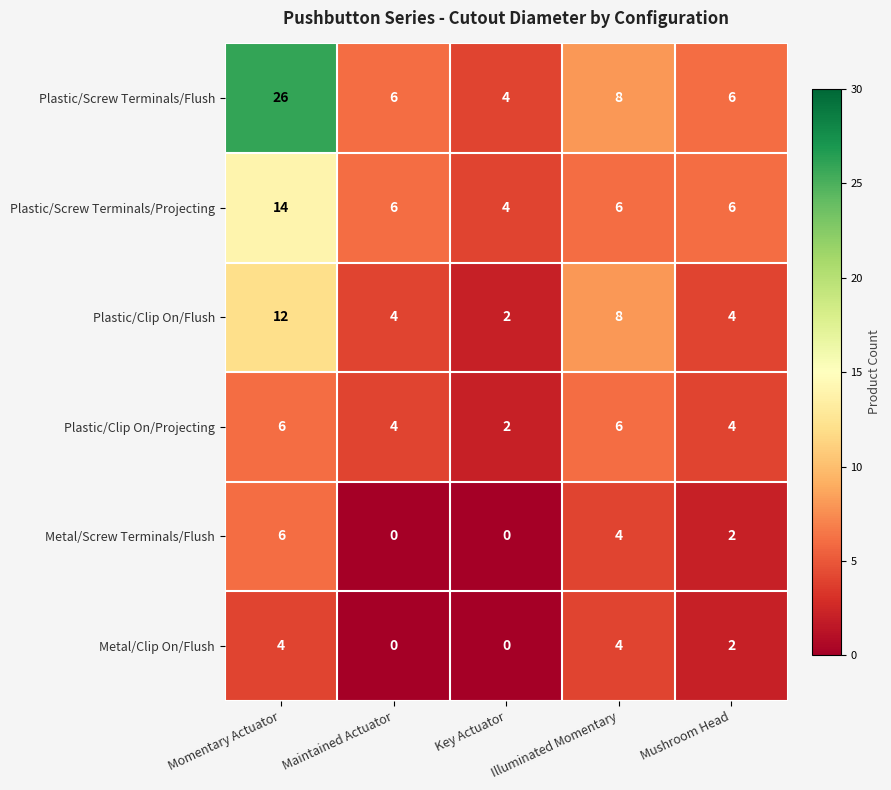

Which series has the largest range (max minus min)?

Plastic/Screw Terminals/Flush